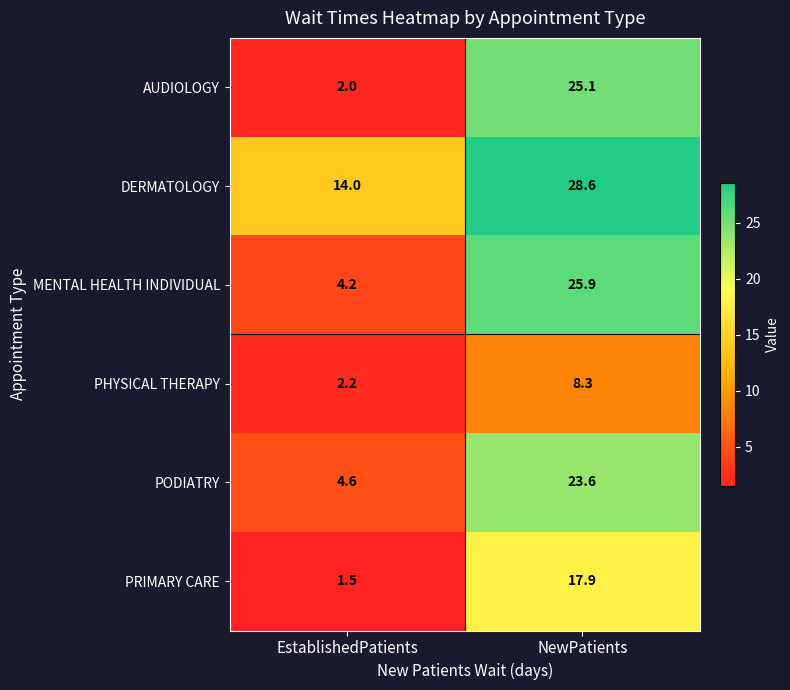

Is it true that PHYSICAL THERAPY equals 1.3 at EstablishedPatients?

False